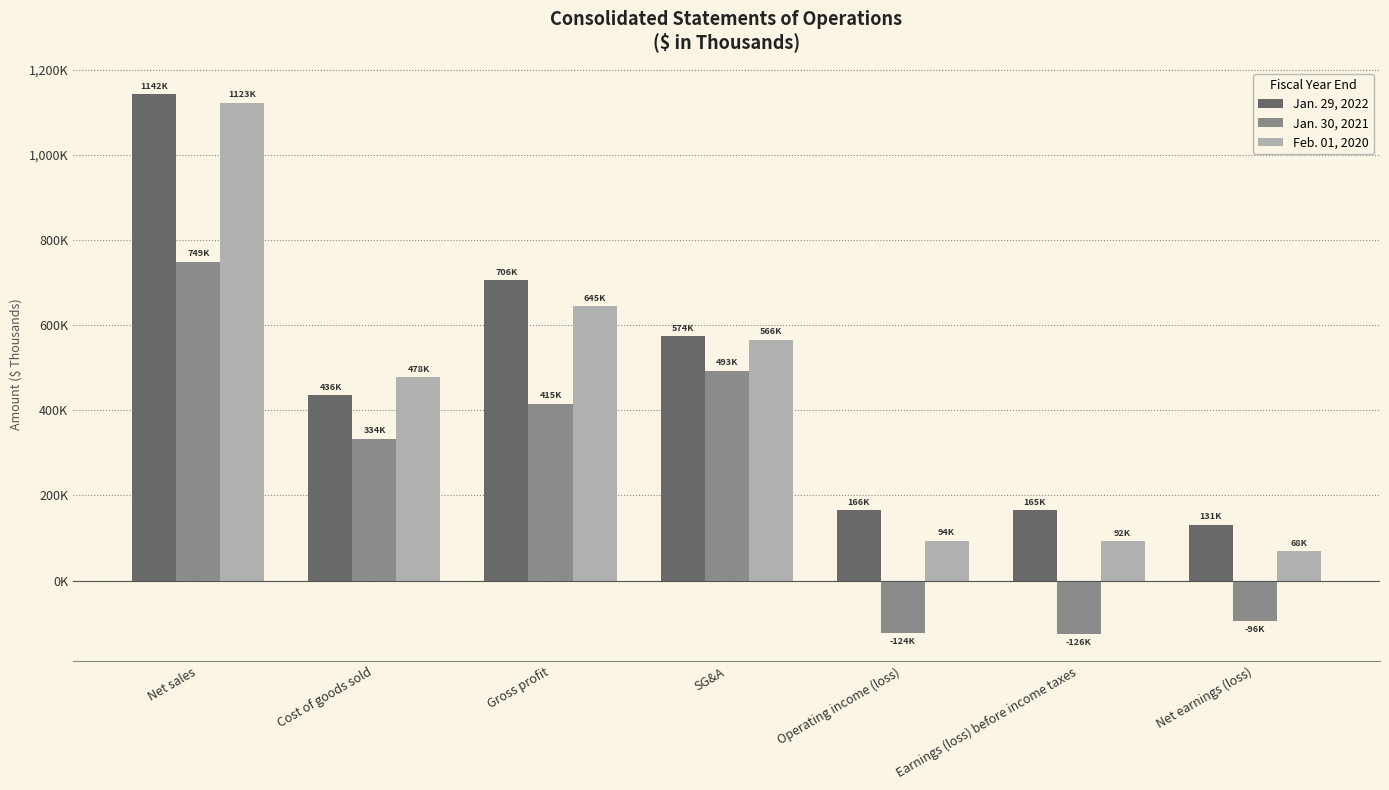

What is the difference between the second highest and second lowest values in the Feb. 01, 2020 series?

552537